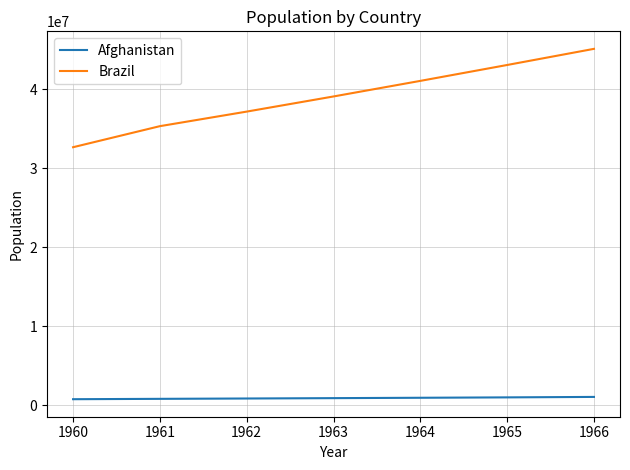

The Brazil series shows 43069605.3 at 1965. True or false?

True